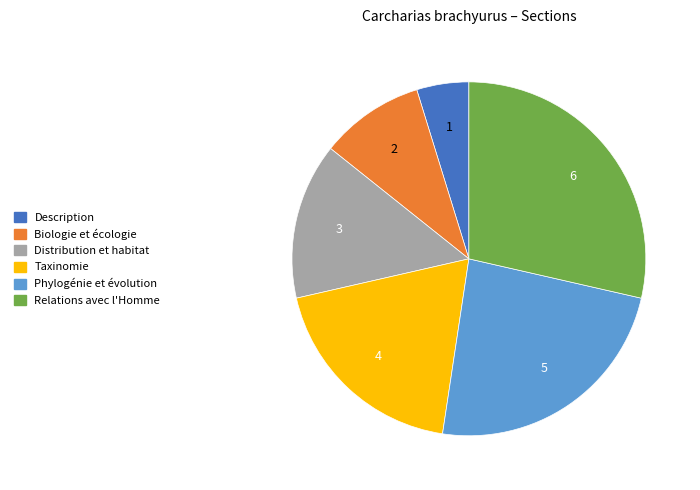

Between Biologie et écologie and Taxinomie, which is larger?

Taxinomie